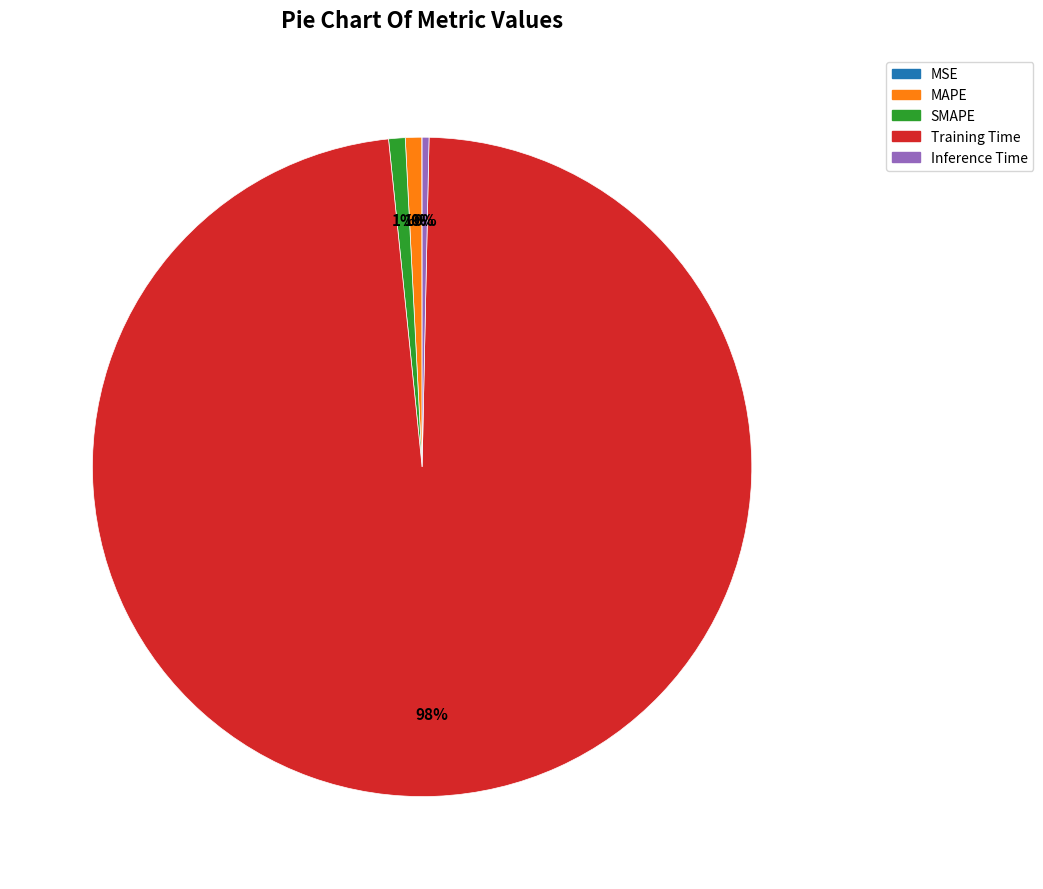

To the nearest percent, what is the difference between the largest and smallest slice percentages?

98%